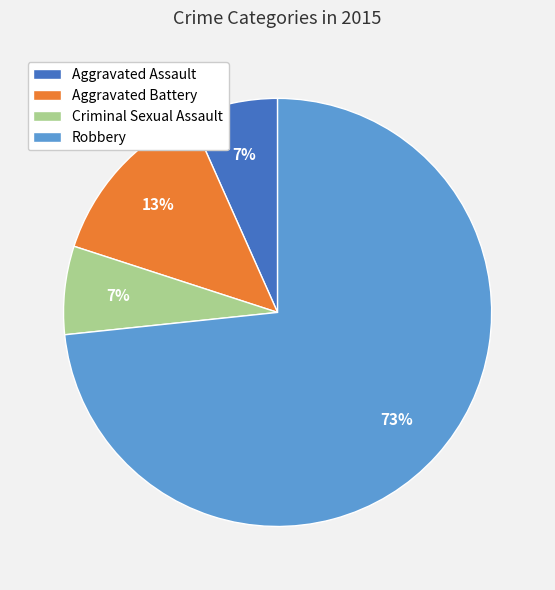

Does Robbery represent more than half of the total?

Yes